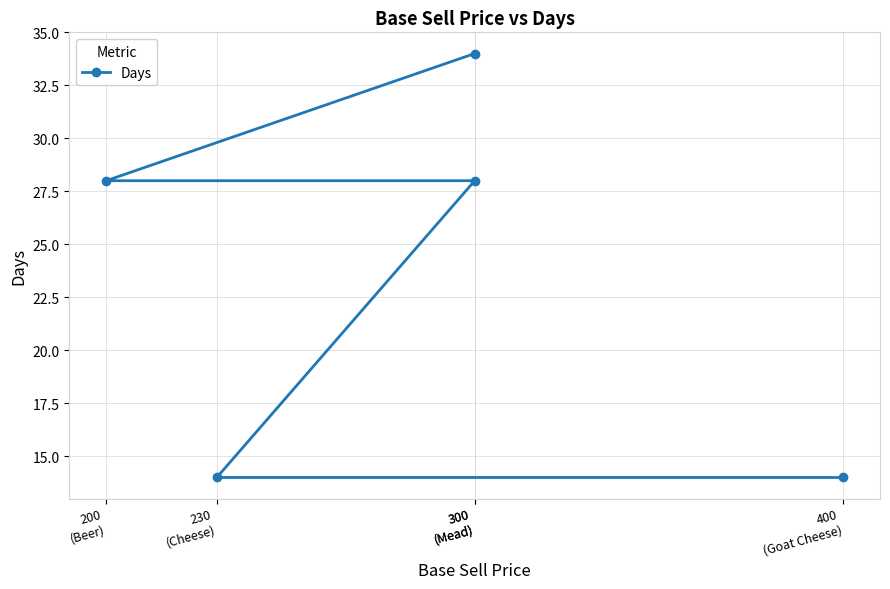

What is the average value?

24